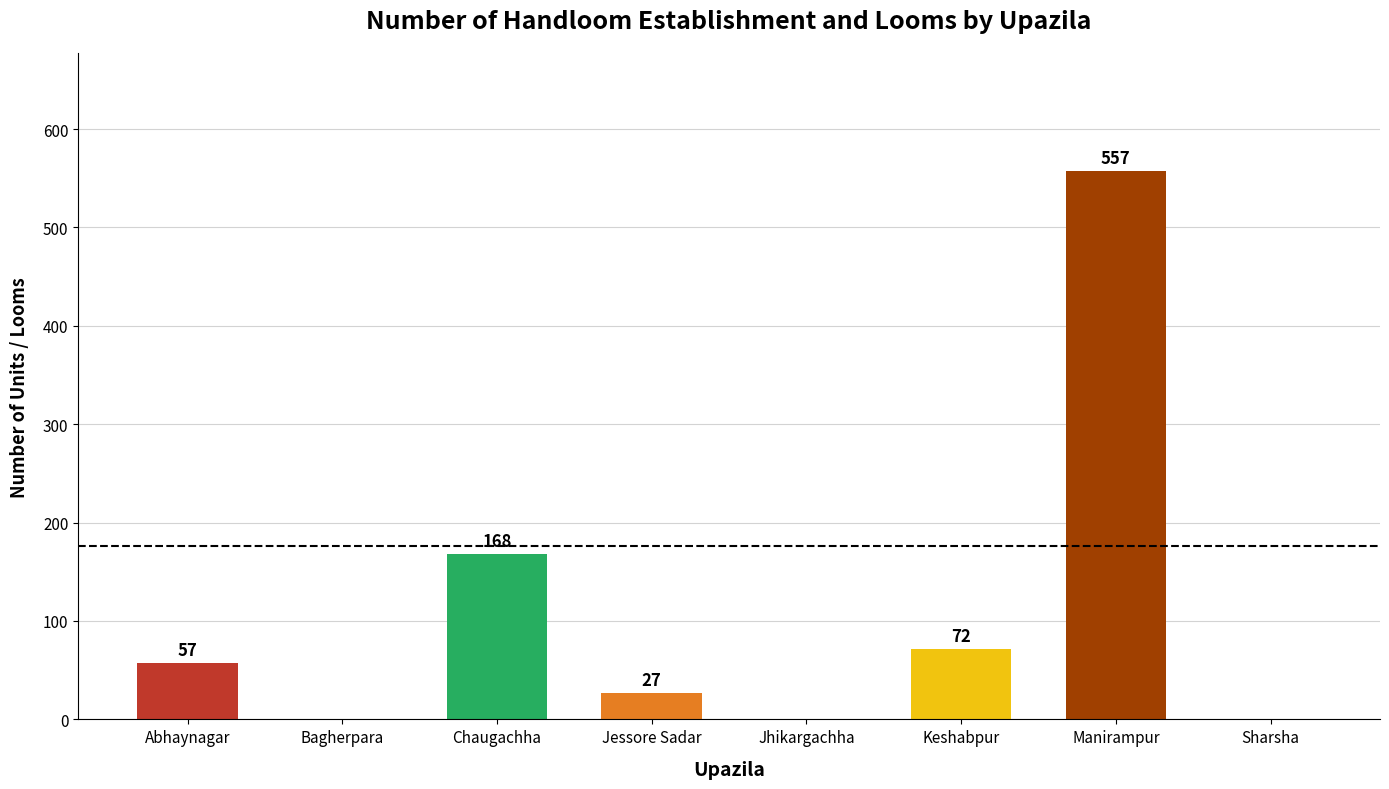

What is the maximum value shown in the chart?

557